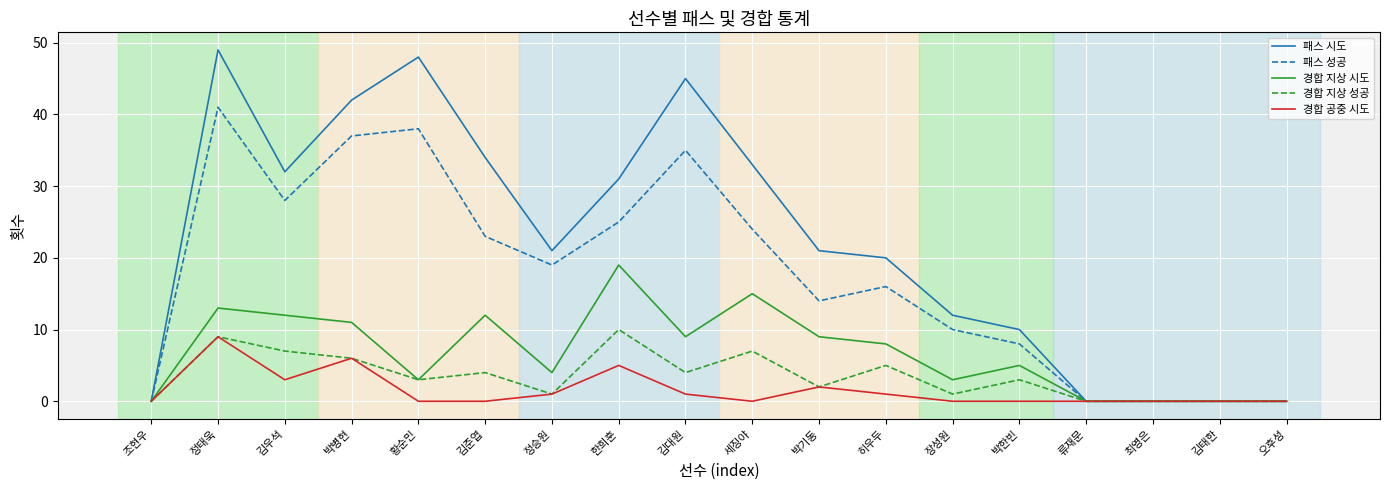

The value of 경합 공중 시도 at 정태욱 is 9. True or false?

True